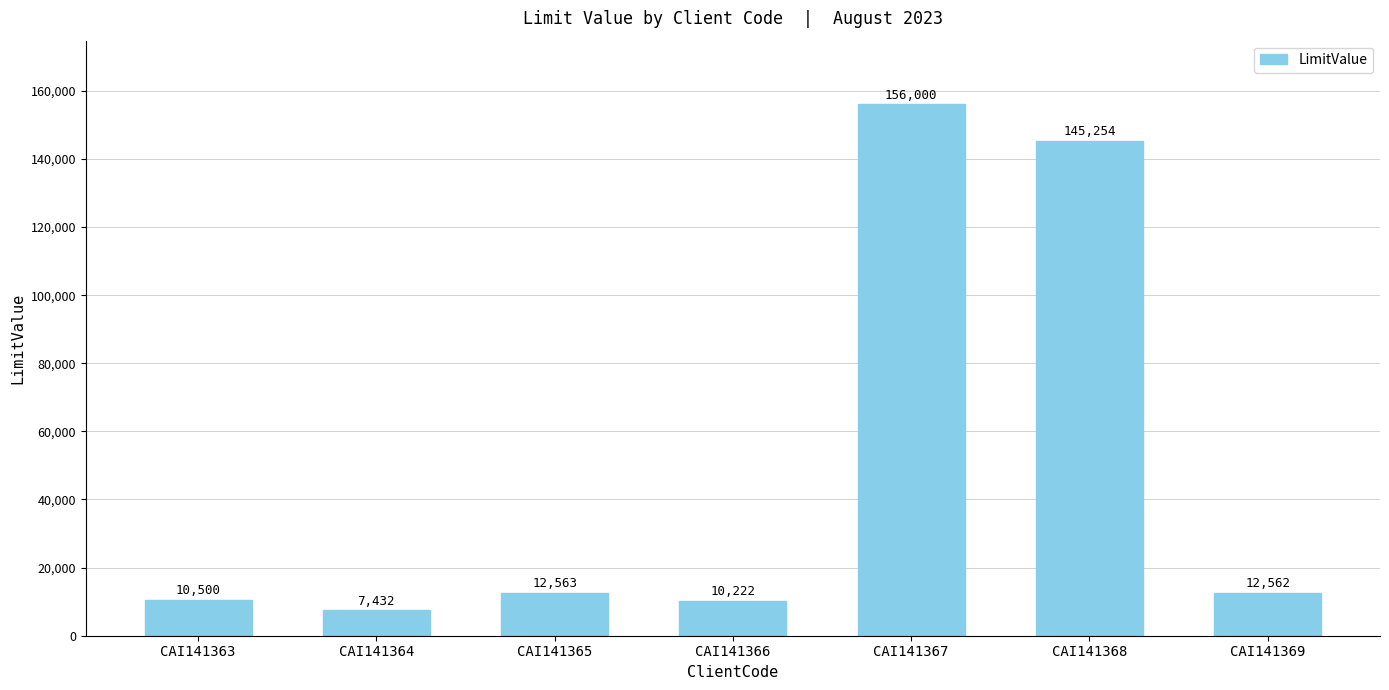

Reading left to right, list all the values displayed in this chart.

CAI141363=10500	CAI141364=7432	CAI141365=12563	CAI141366=10222	CAI141367=156000	CAI141368=145254	CAI141369=12562